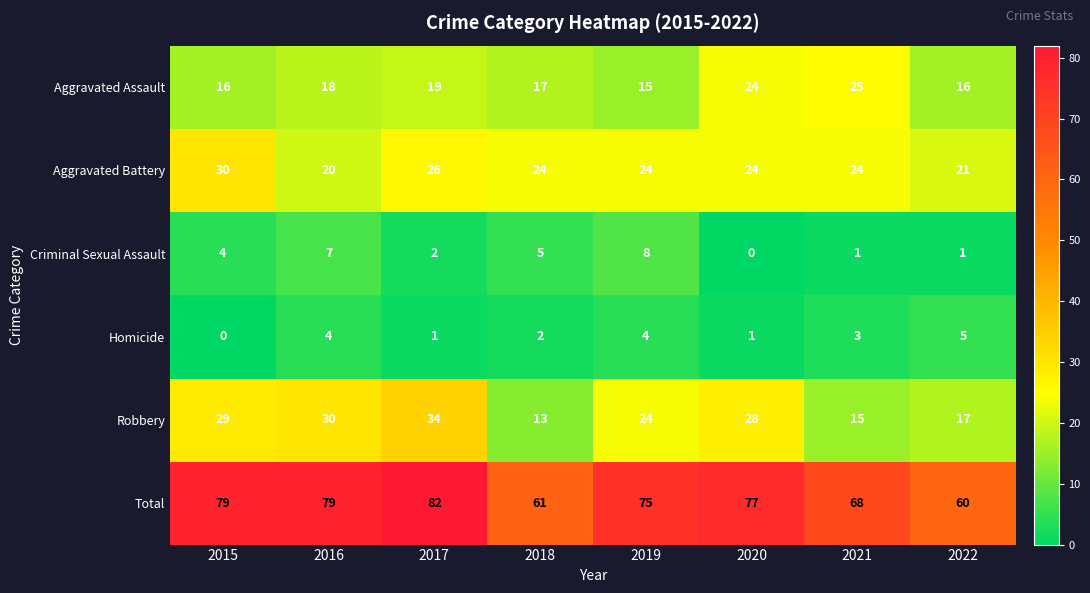

What is the average value of the Criminal Sexual Assault series?

4